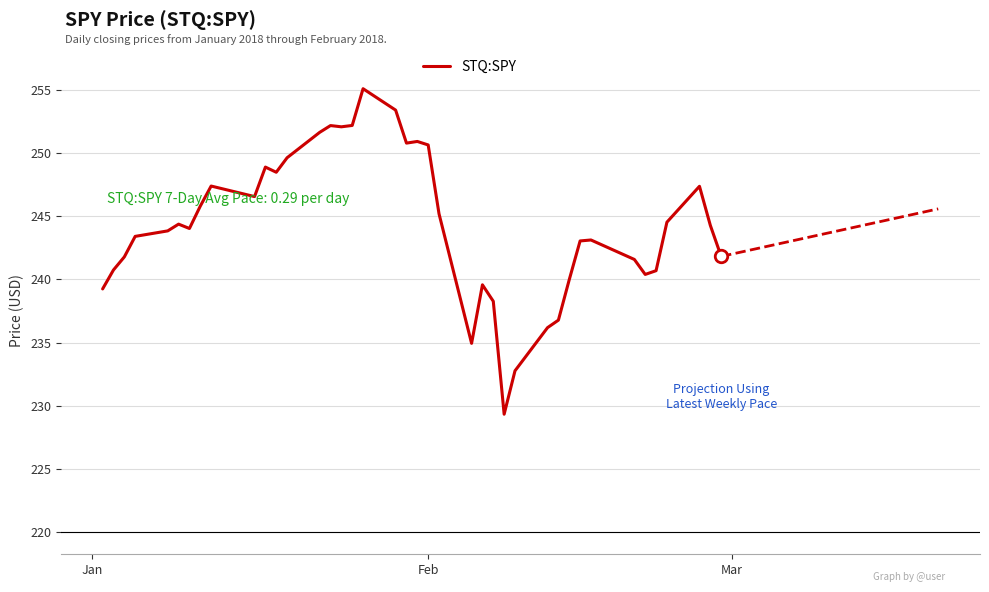

What is the maximum value shown in the chart?

255.1